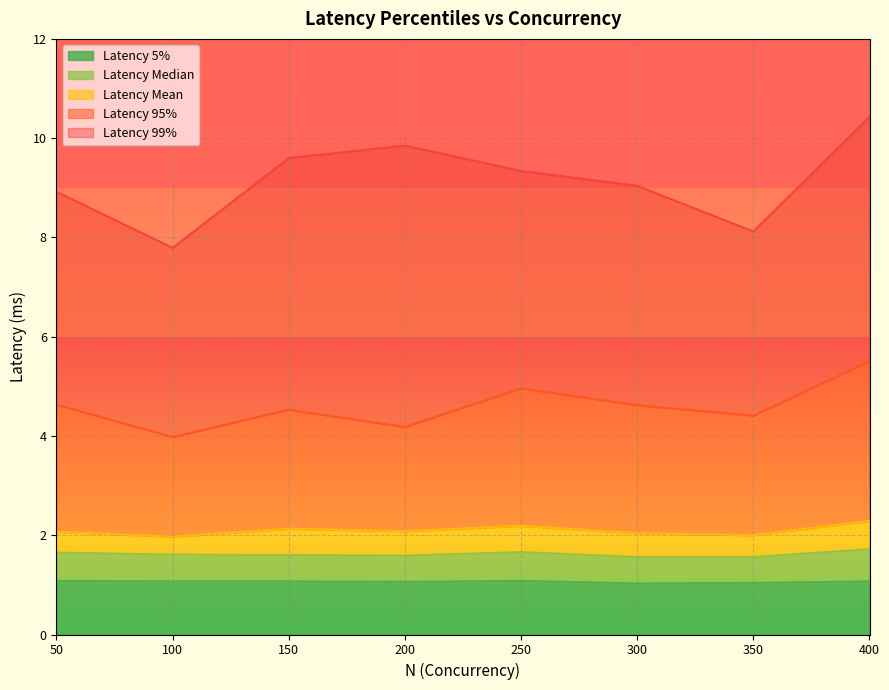

The value of Latency 95% at 400 is 5.5. True or false?

True